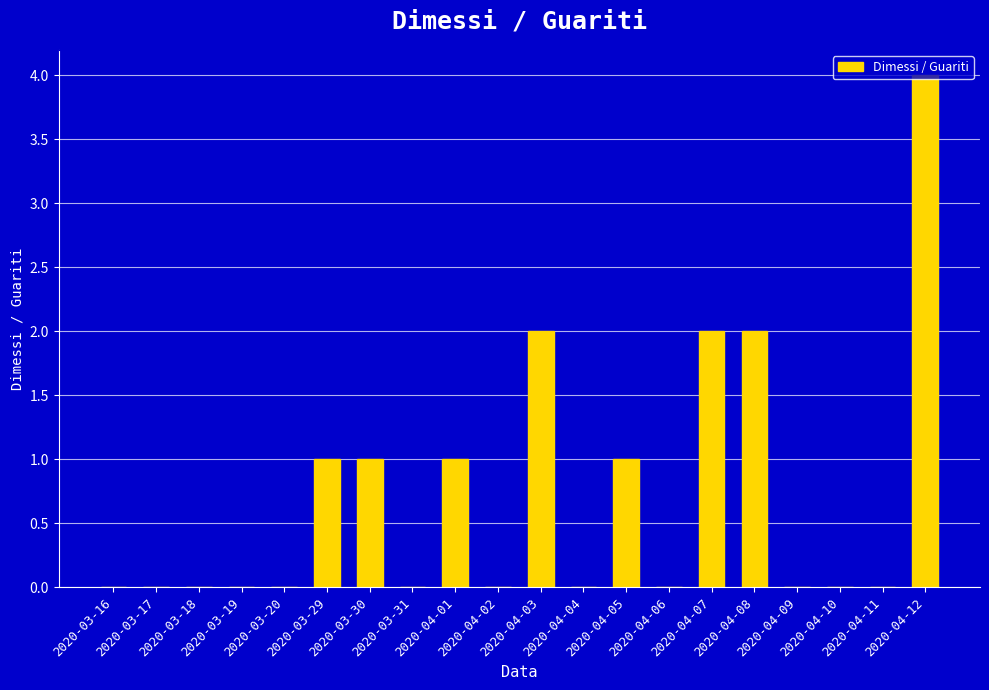

What is the maximum value shown in the chart?

4